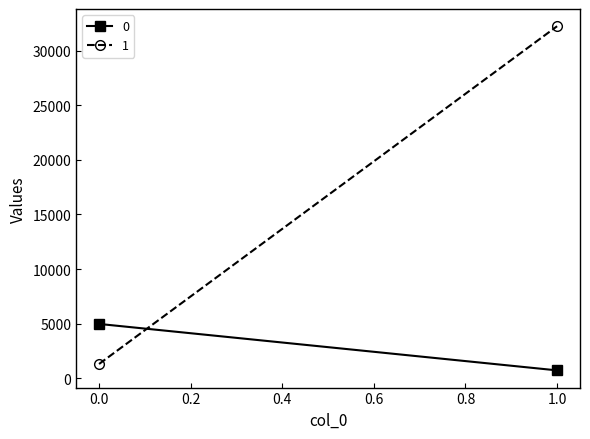

List the labels in order of 0 value, smallest first.

1, 0